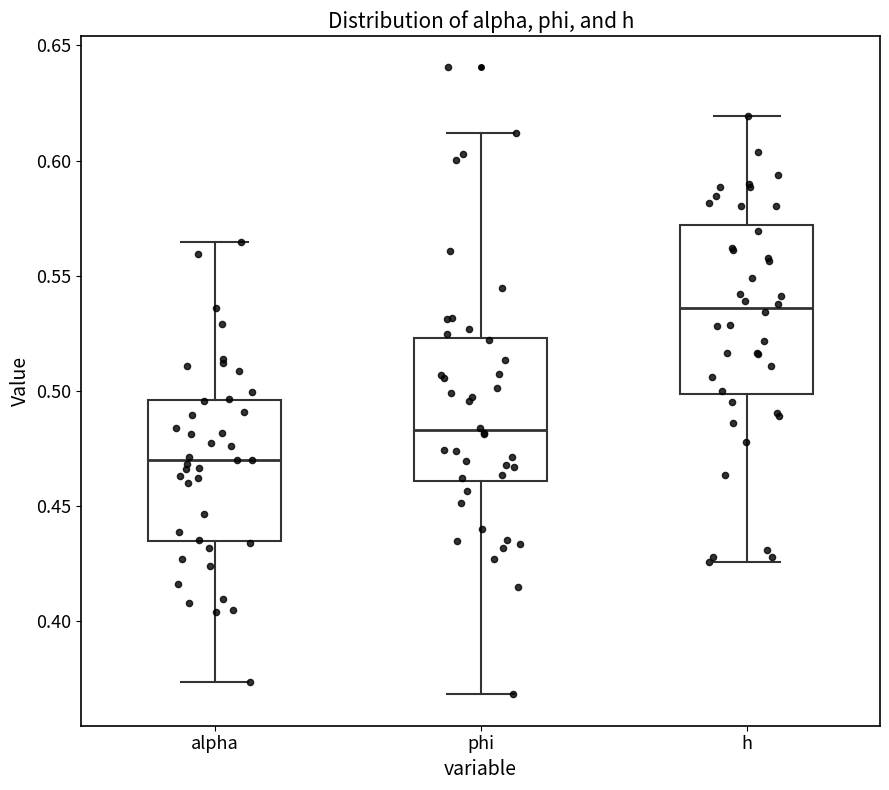

Which box is the tallest, from its lower edge to its upper edge?

h